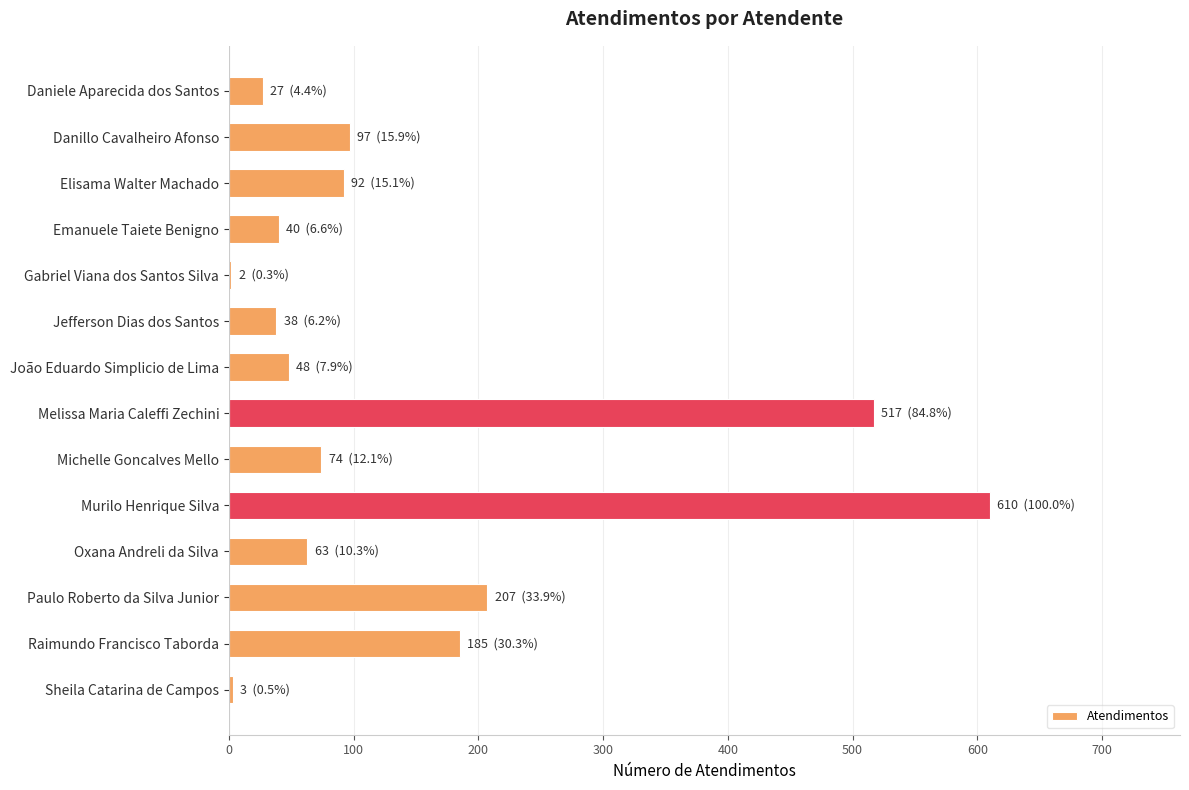

What is the sum of all values?

2003